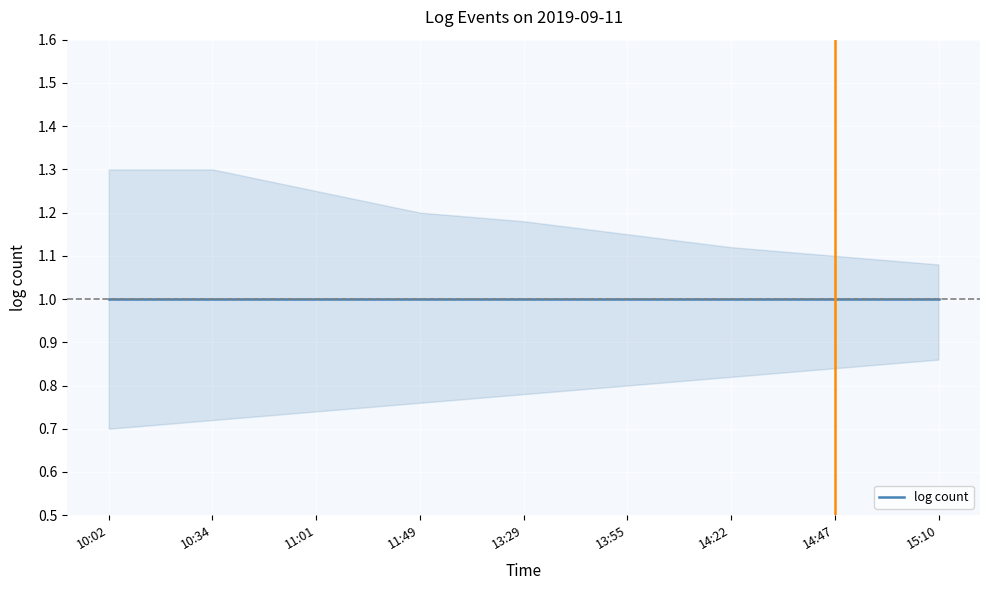

What is the spread (max minus min) of values at 14:47?

0.3